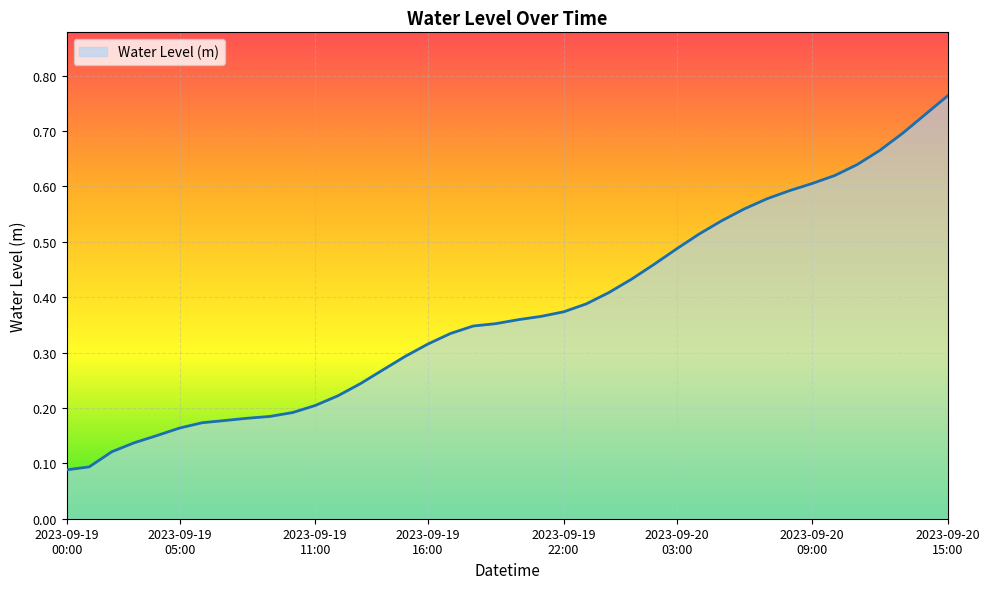

What is the smallest value displayed?

0.1